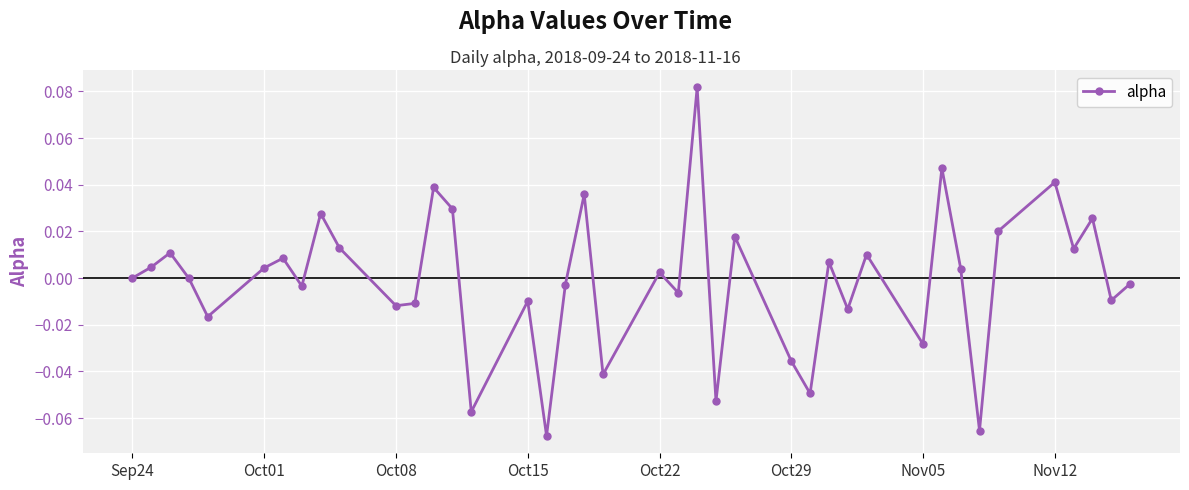

How many interior local valleys (lower than both neighbors) does the data have?

14